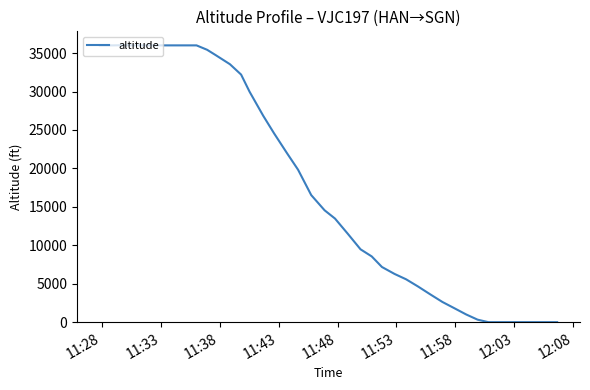

What is the difference between the maximum and minimum values?

36025